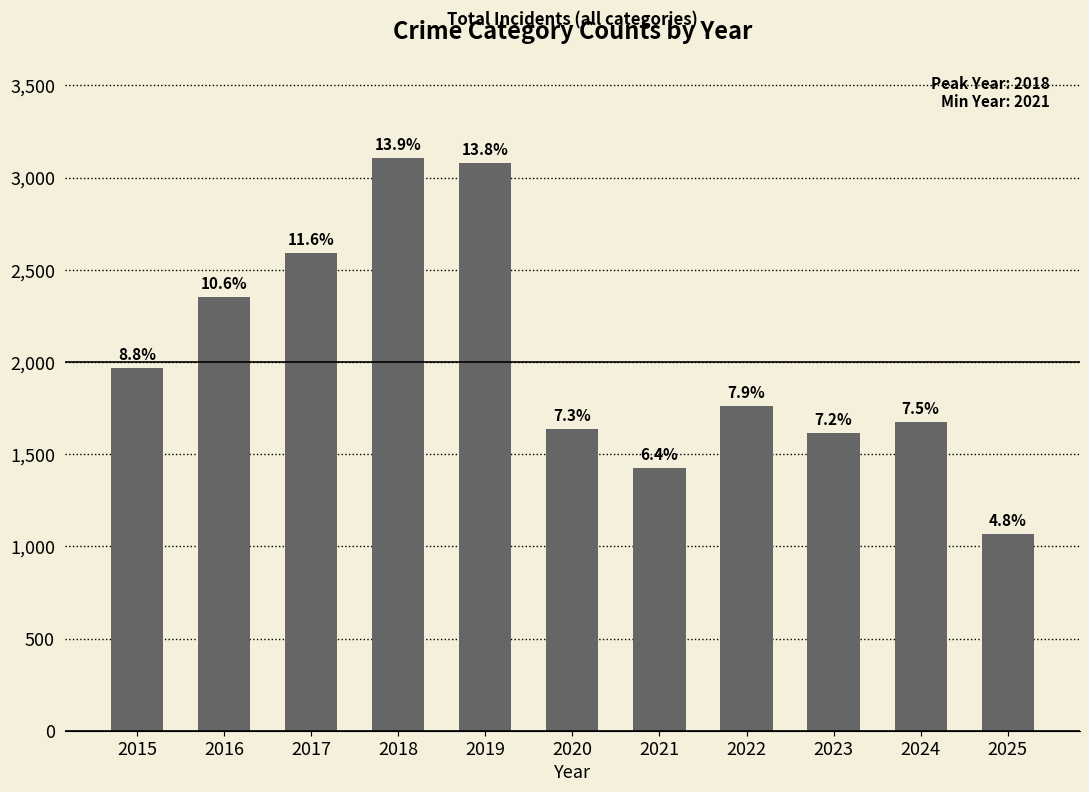

Between 2025 and 2024, which is larger?

2024